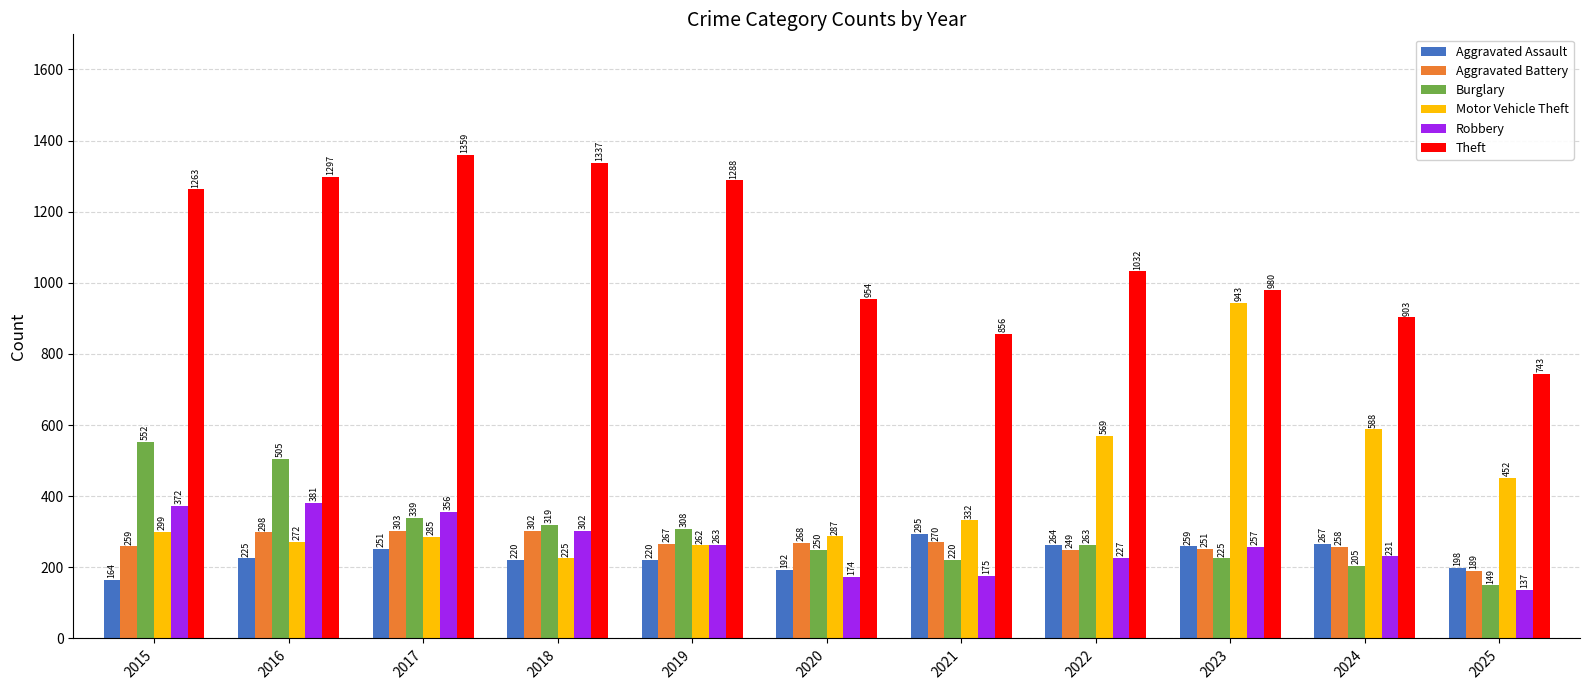

How many bars are there in total?

66